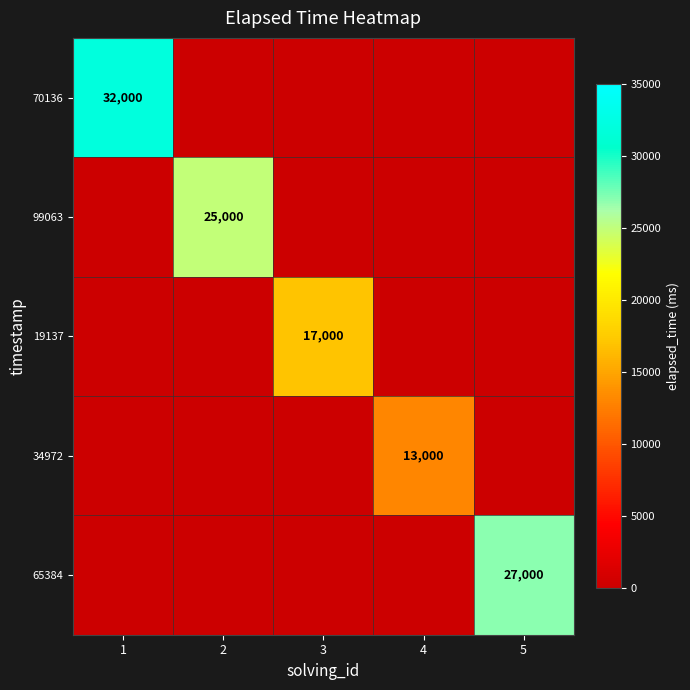

What is the greatest value displayed?

32000.0